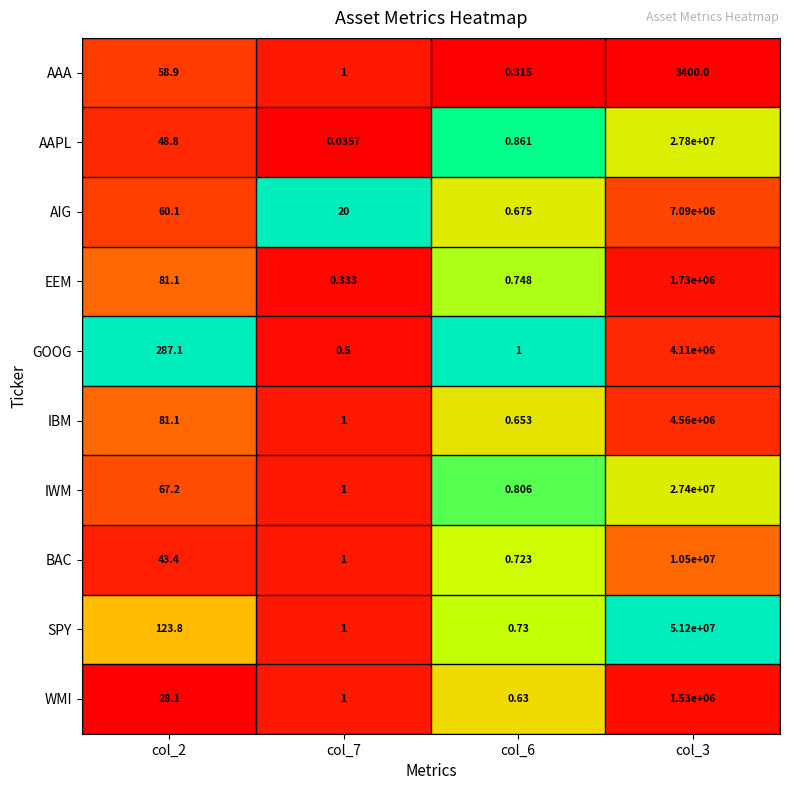

Which series has the largest total across all categories?

SPY